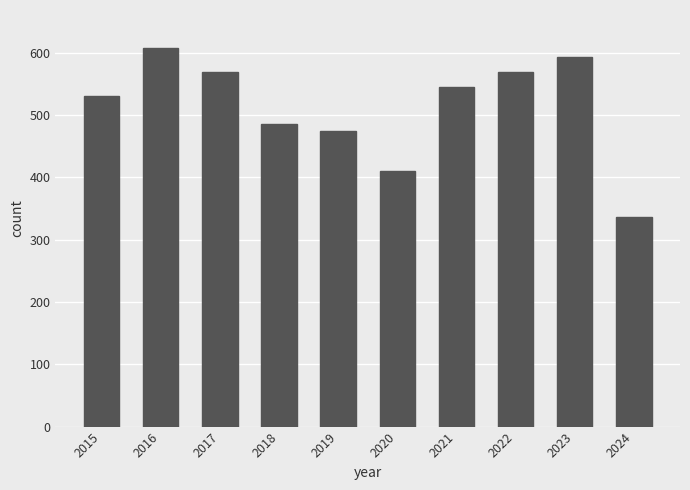

The value at 2024 is 468. True or false?

False